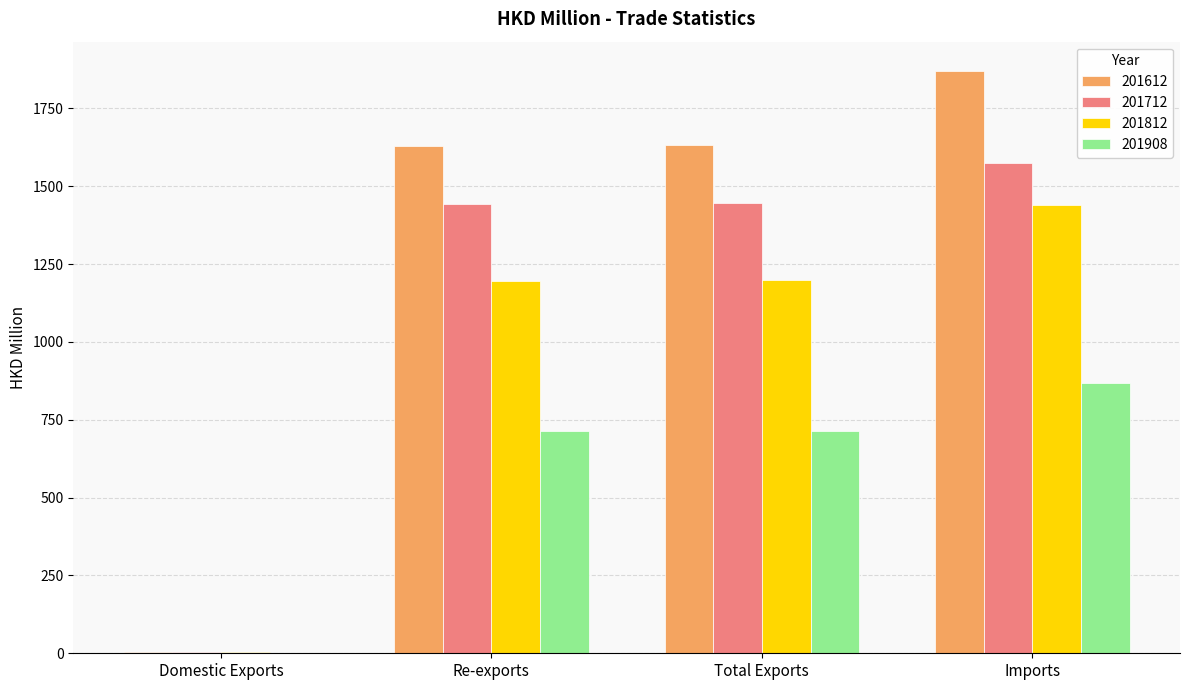

How many values in the 201712 series exceed 1447?

2